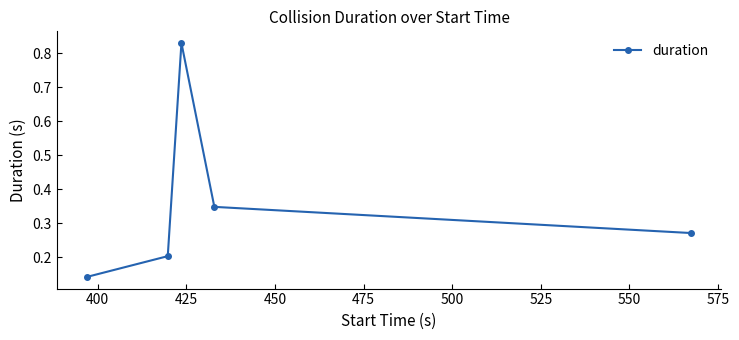

Count the number of data series in this chart.

1